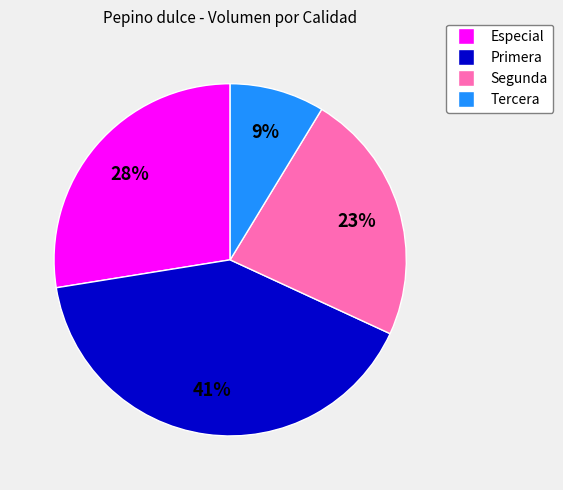

Which category has the biggest portion of the pie?

Primera